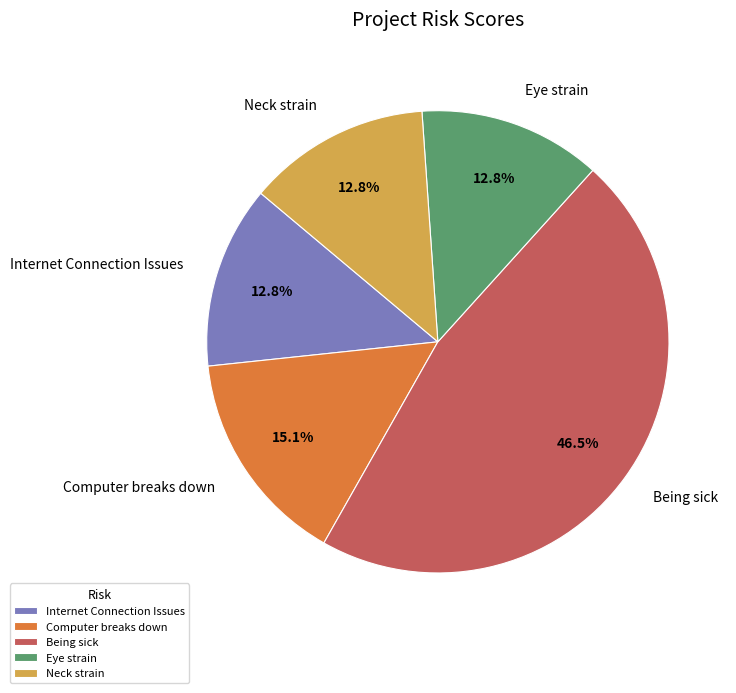

Which has a higher value, Being sick or Computer breaks down?

Being sick